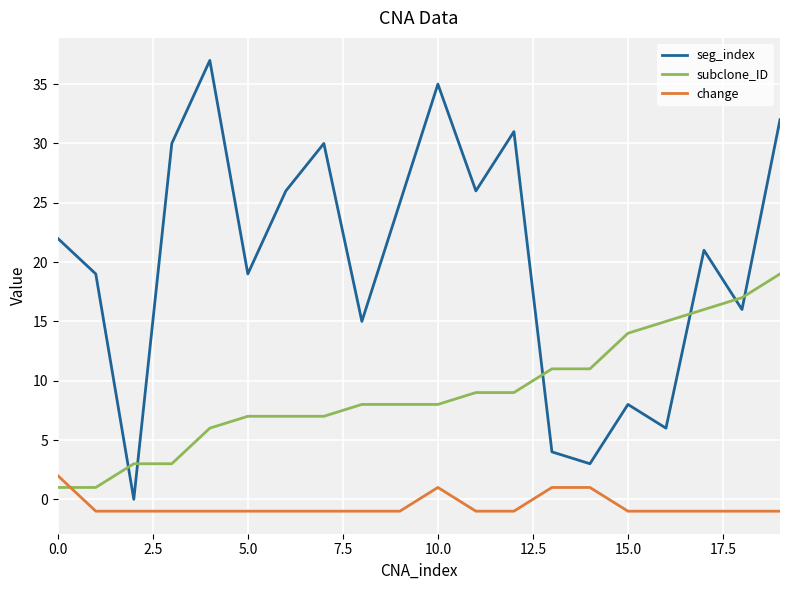

List the series in order of their overall mean, highest first.

seg_index, subclone_ID, change